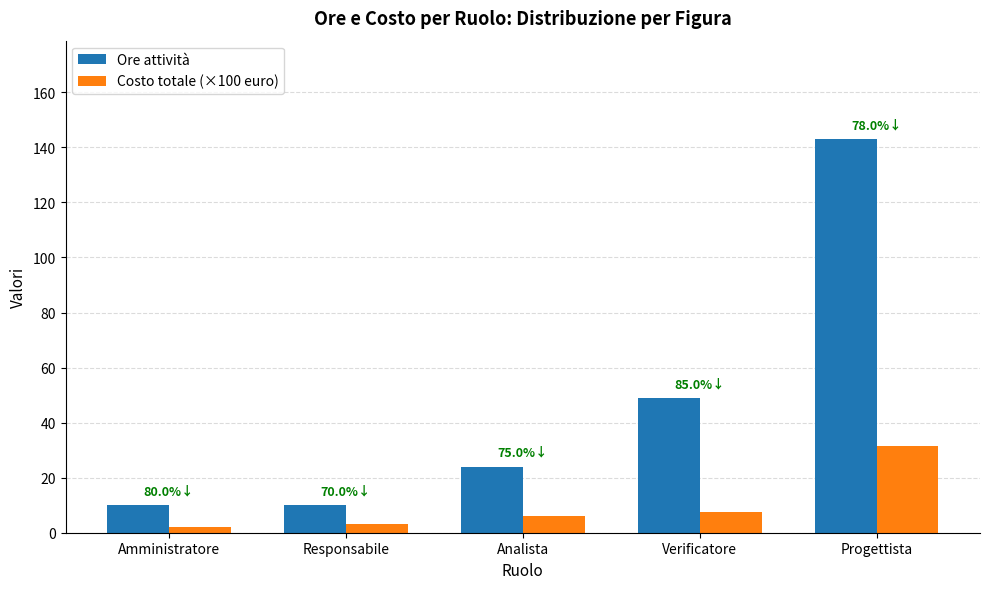

At which category is the sum across all series the highest?

Progettista